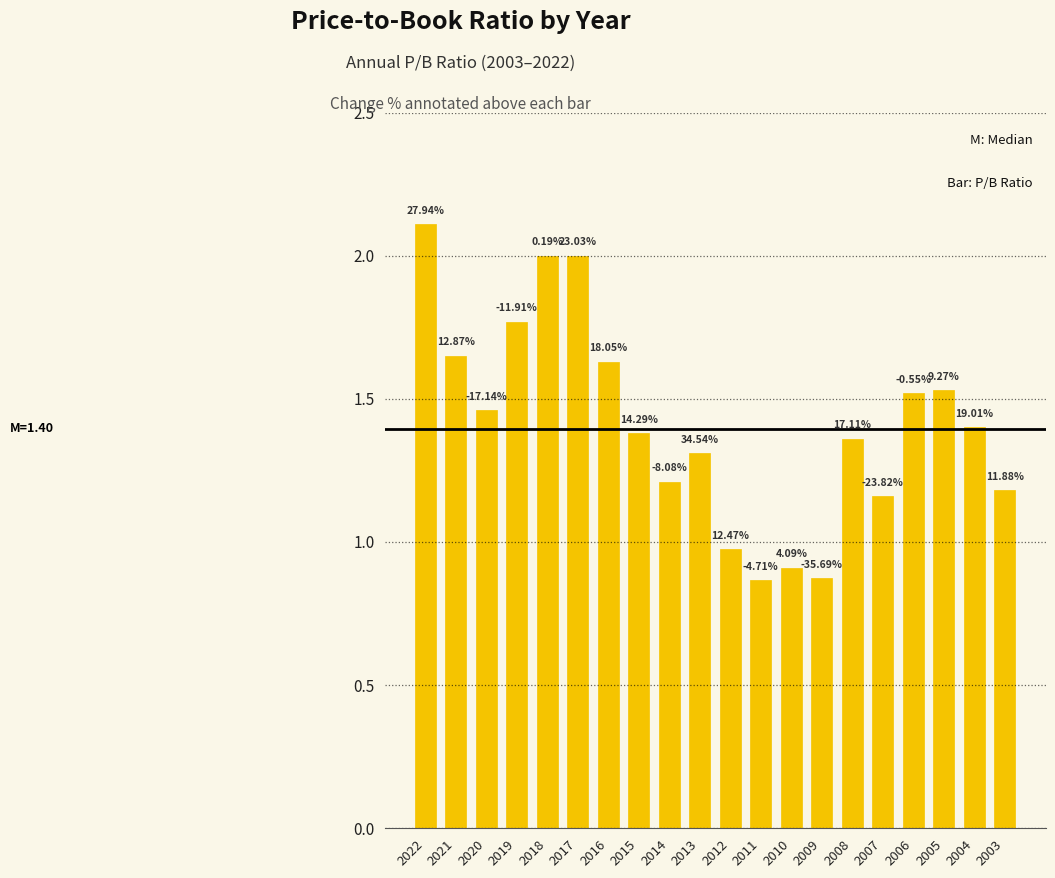

How many bars are there in total?

20